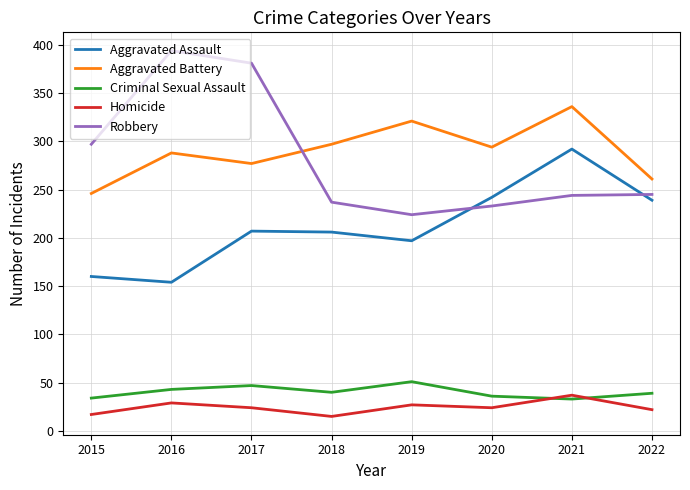

Which series has the widest spread of values?

Robbery